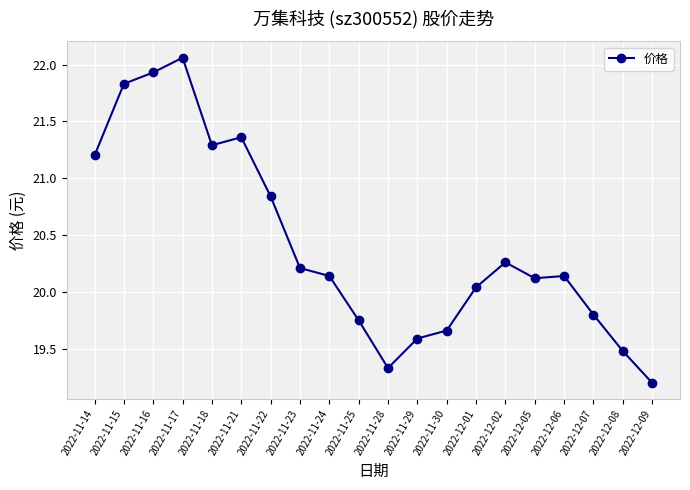

How many values are below 20?

7